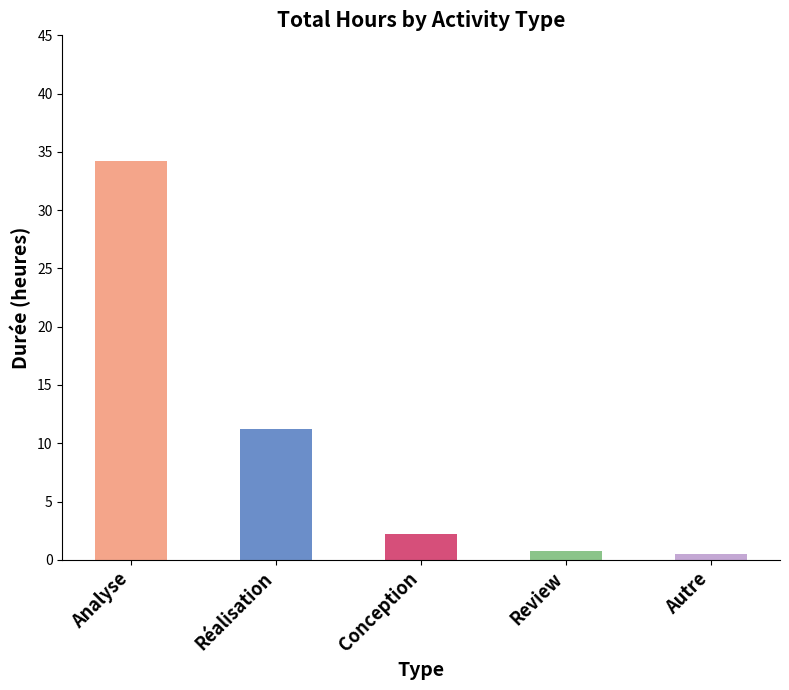

Which has a higher value, Review or Analyse?

Analyse